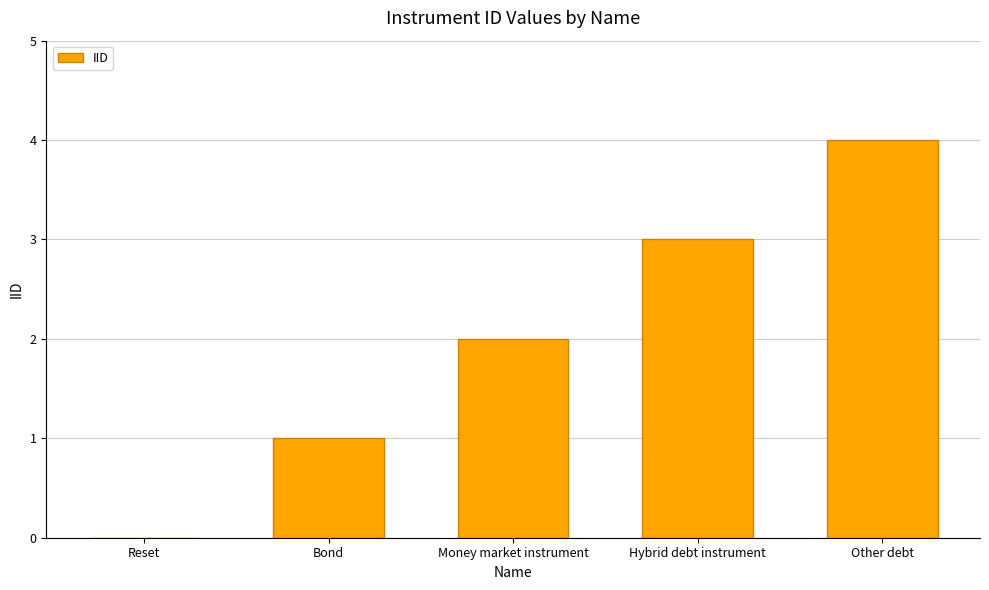

What is the difference between the values at Reset and Bond?

1